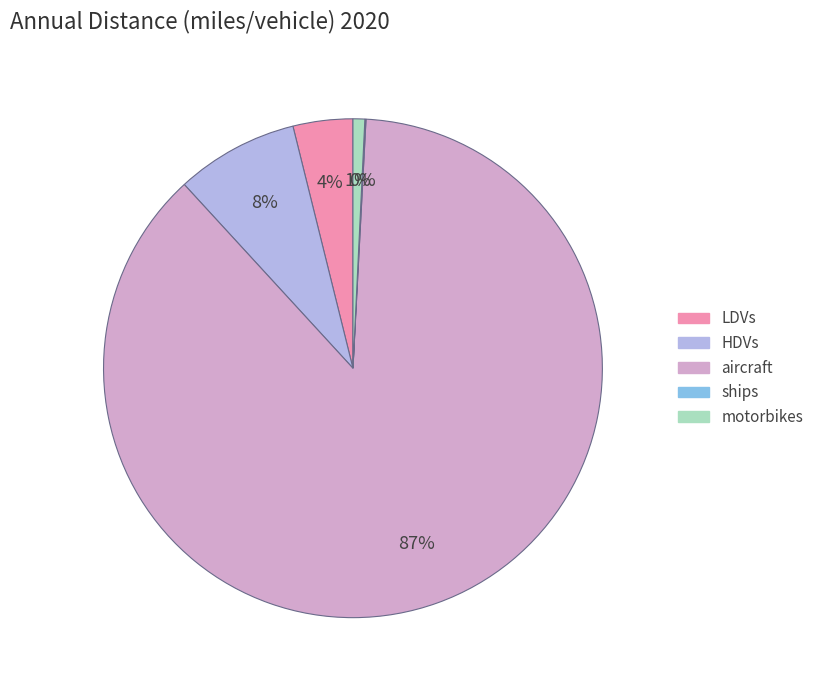

Combined, do LDVs and aircraft account for over 50%?

Yes